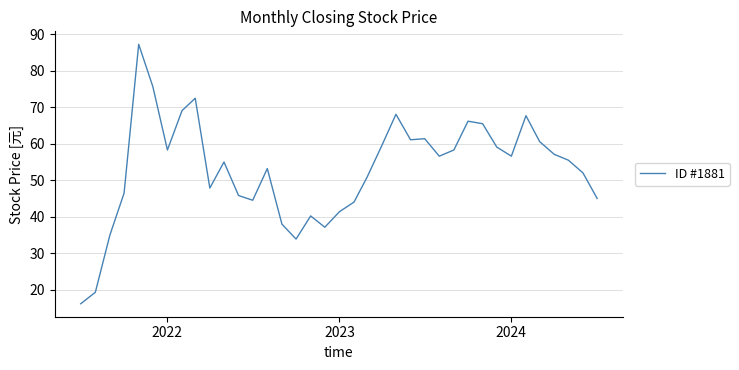

True or false: the data has more than 1 interior local peaks.

True